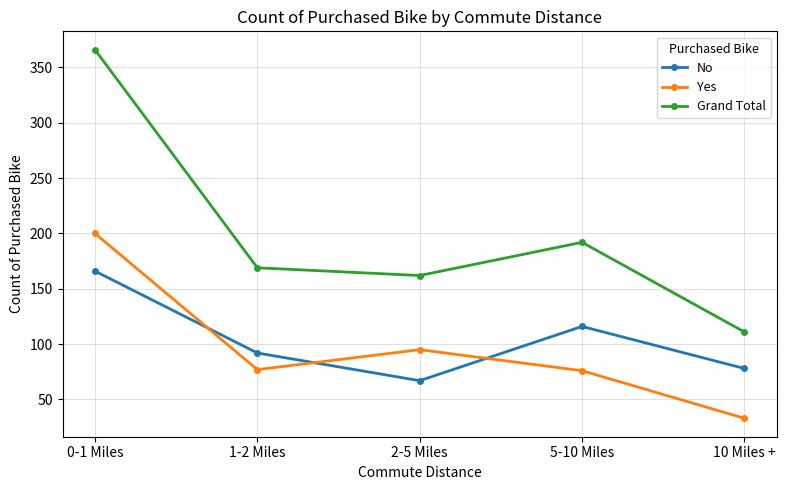

List the series in order of their peak value, highest first.

Grand Total, Yes, No